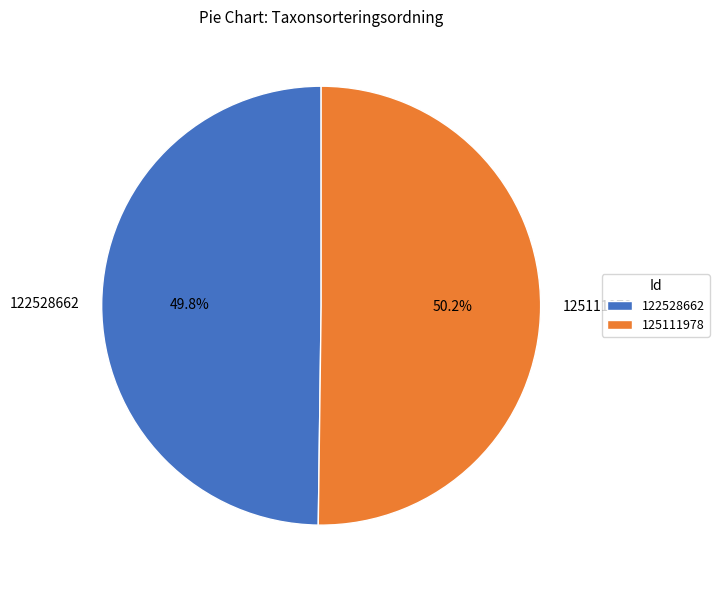

How many segments does this pie chart have?

2